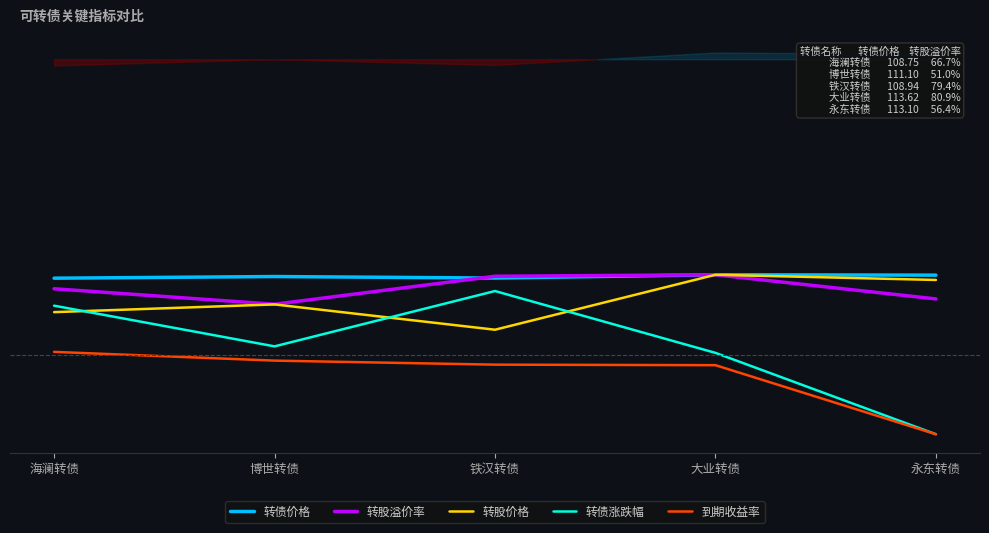

Which category has the lowest value across all series?

永东转债